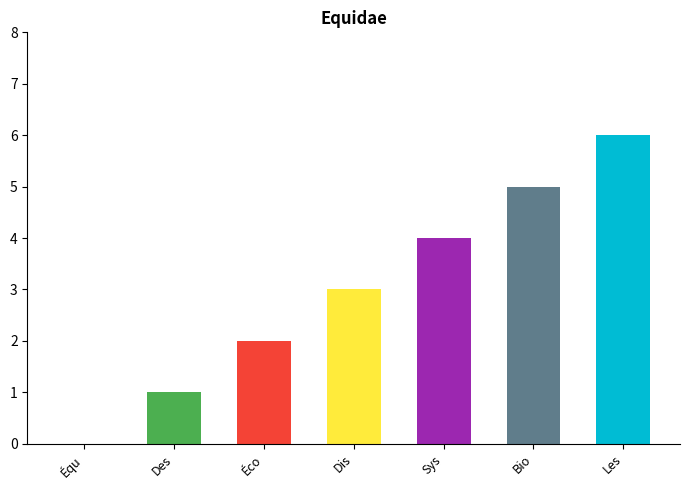

What is the change in value from Écologie et comportement to Distribution et habitat?

+1